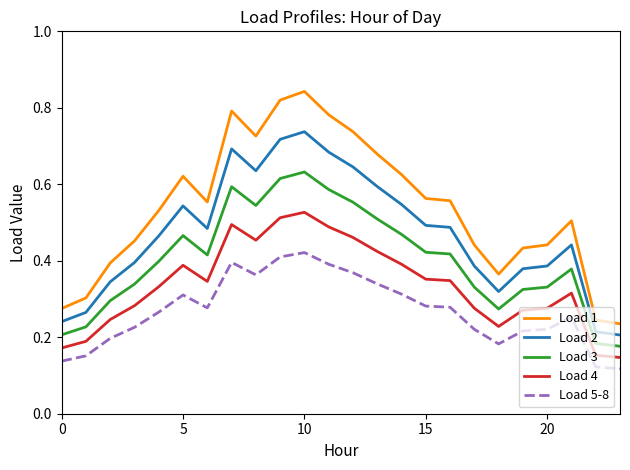

True or false: Load 2 and Load 1 intersect in this chart.

False